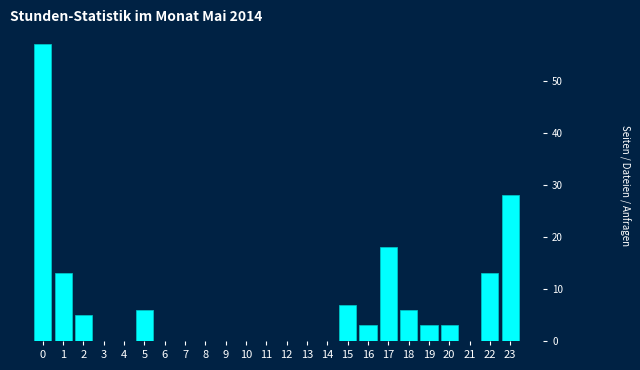

Reading right to left, what are all the values shown in this chart?

23=28	22=13	21=0	20=3	19=3	18=6	17=18	16=3	15=7	14=0	13=0	12=0	11=0	10=0	9=0	8=0	7=0	6=0	5=6	4=0	3=0	2=5	1=13	0=57